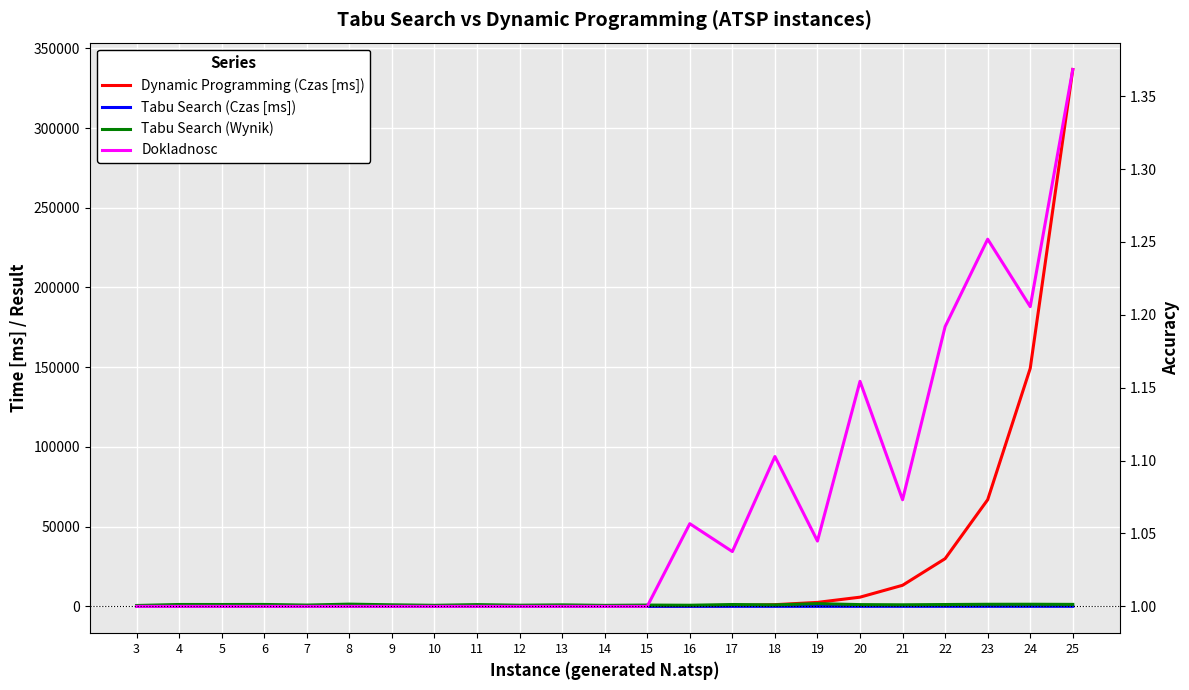

Between which two adjacent categories do Dokladnosc and Dynamic Programming (Czas [ms]) first intersect?

10 and 11